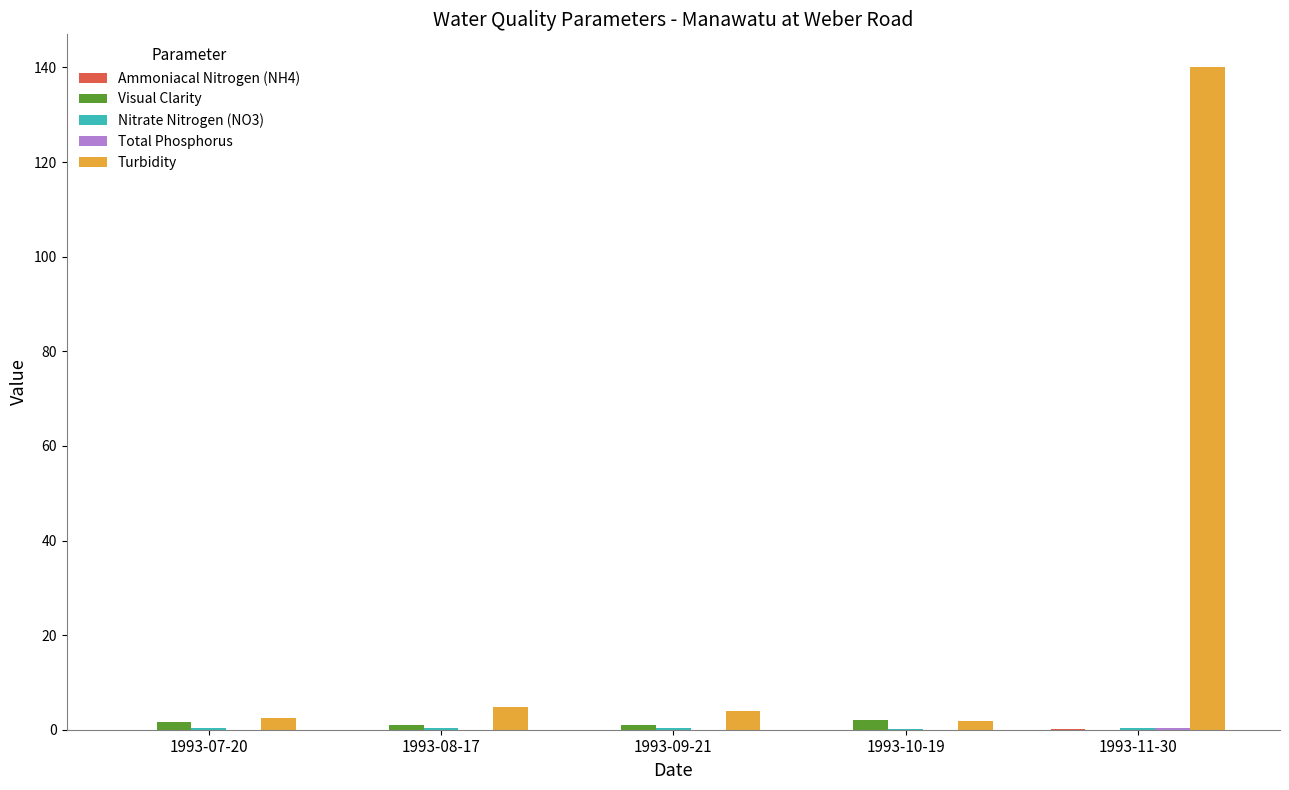

What is the spread (max minus min) of values at 1993-11-30?

140.0